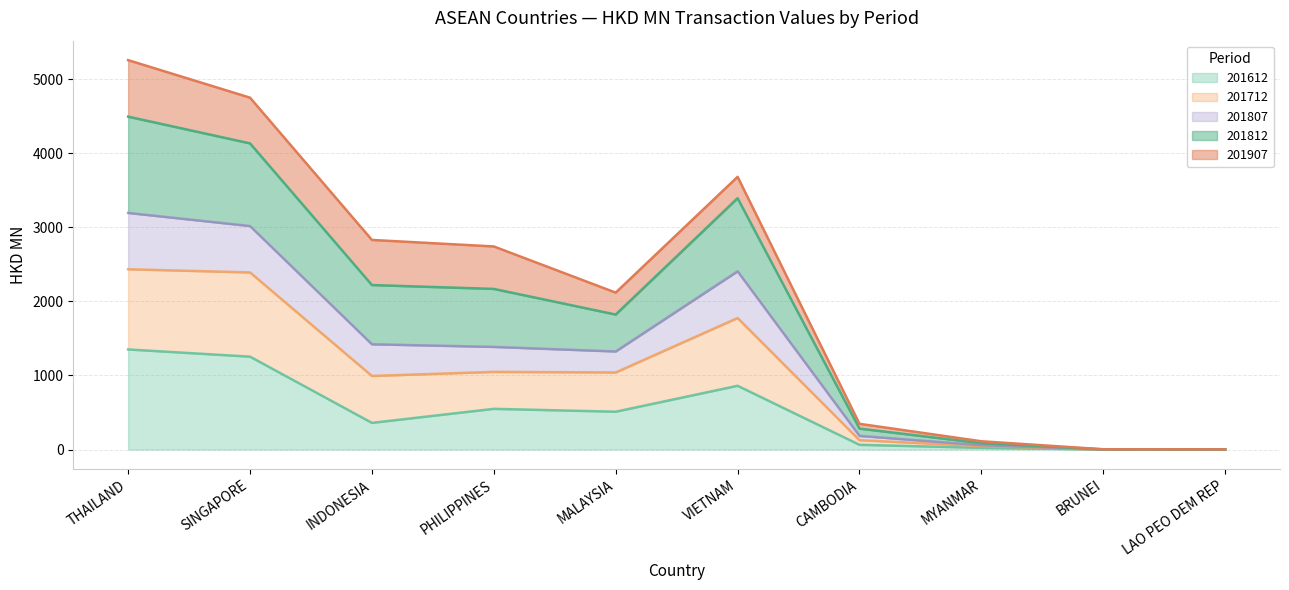

What is the total value across all series at SINGAPORE?

4748.4